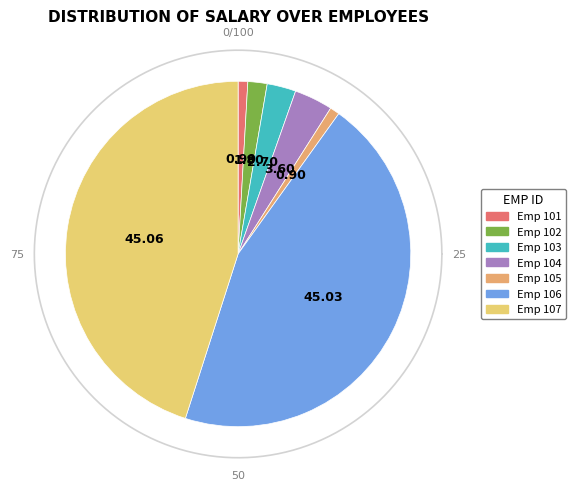

Is the sum of 105 and 103 greater than half?

No